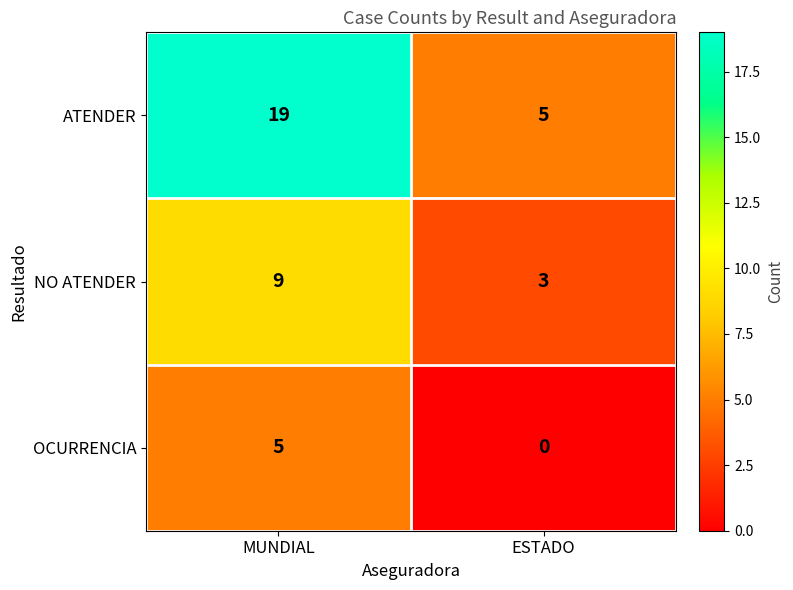

True or false: ATENDER has a value of 5 at ESTADO.

True